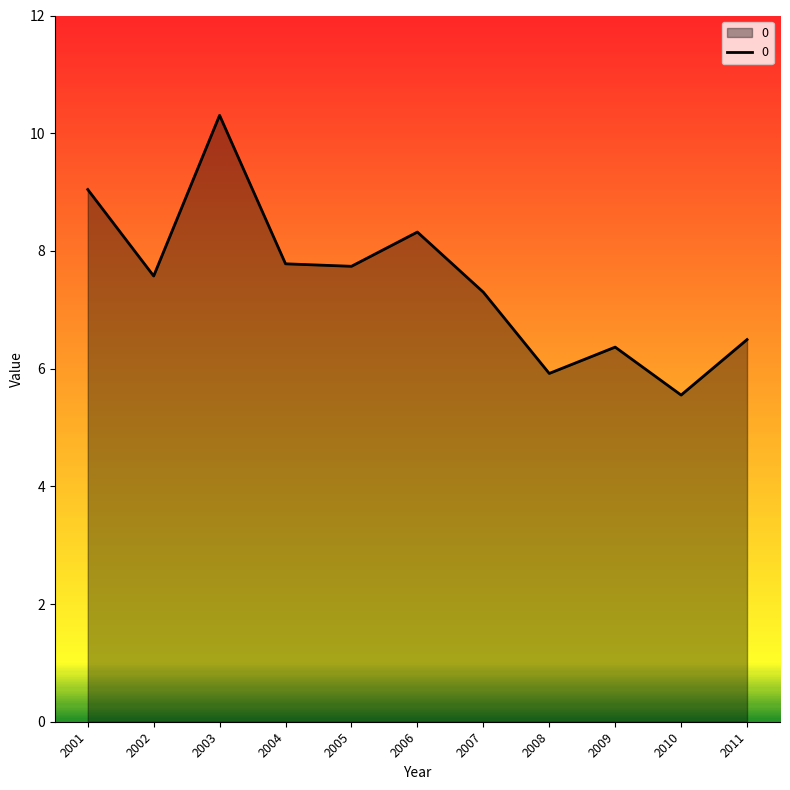

Approximately how many times larger is the value at 2001 compared to 2007?

1.2